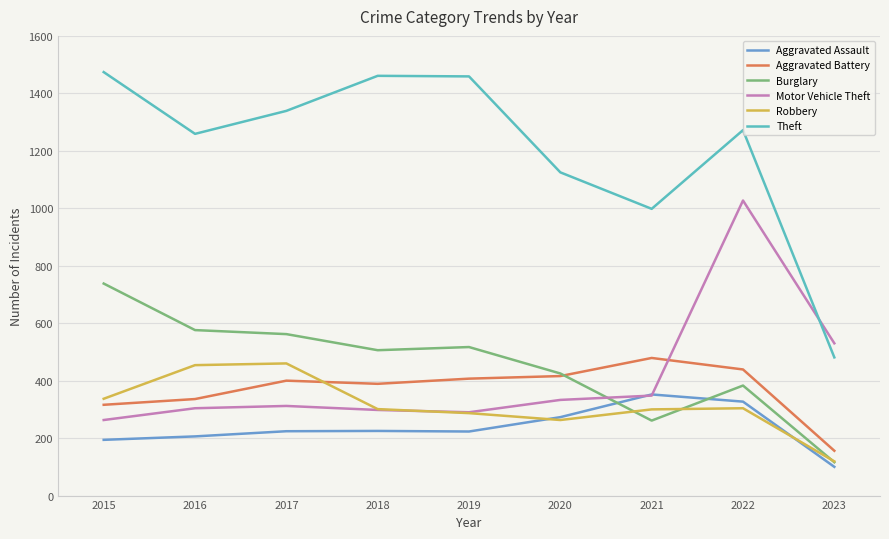

What is the total value across all series at 2017?

3297